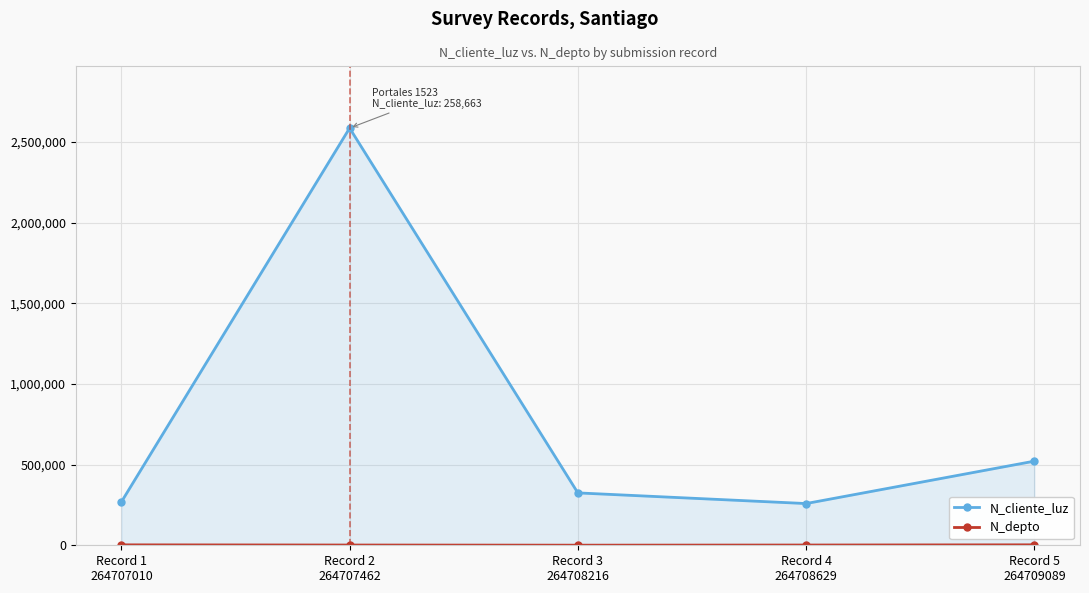

Which series has the widest spread of values?

N_cliente_luz